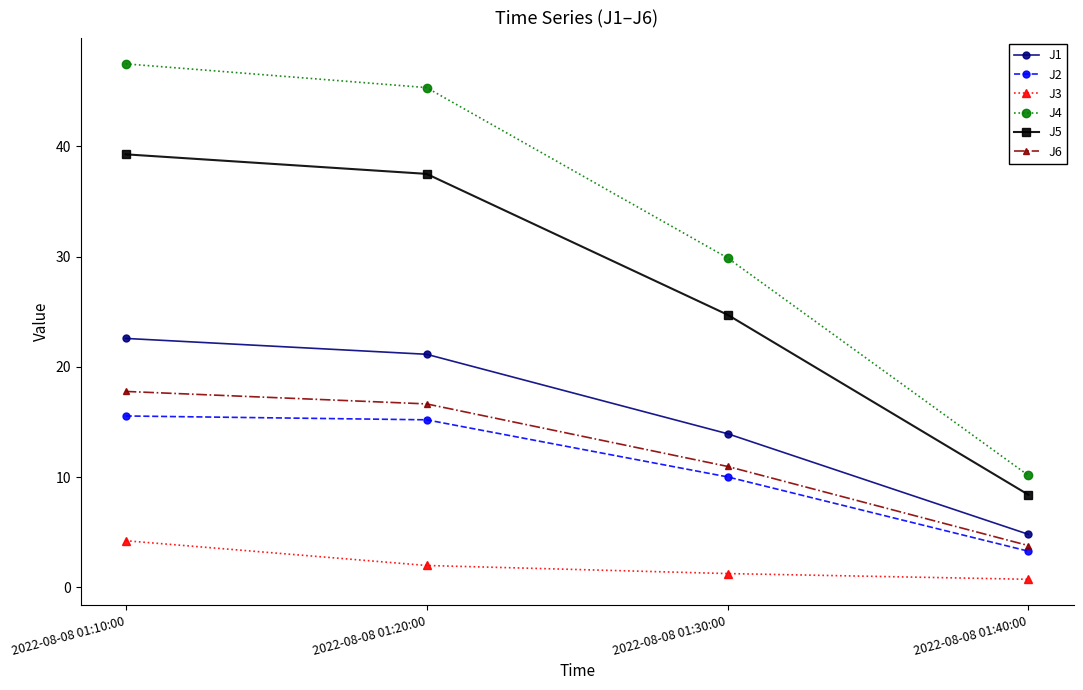

What are all the series names shown in the legend?

J1, J2, J3, J4, J5, J6